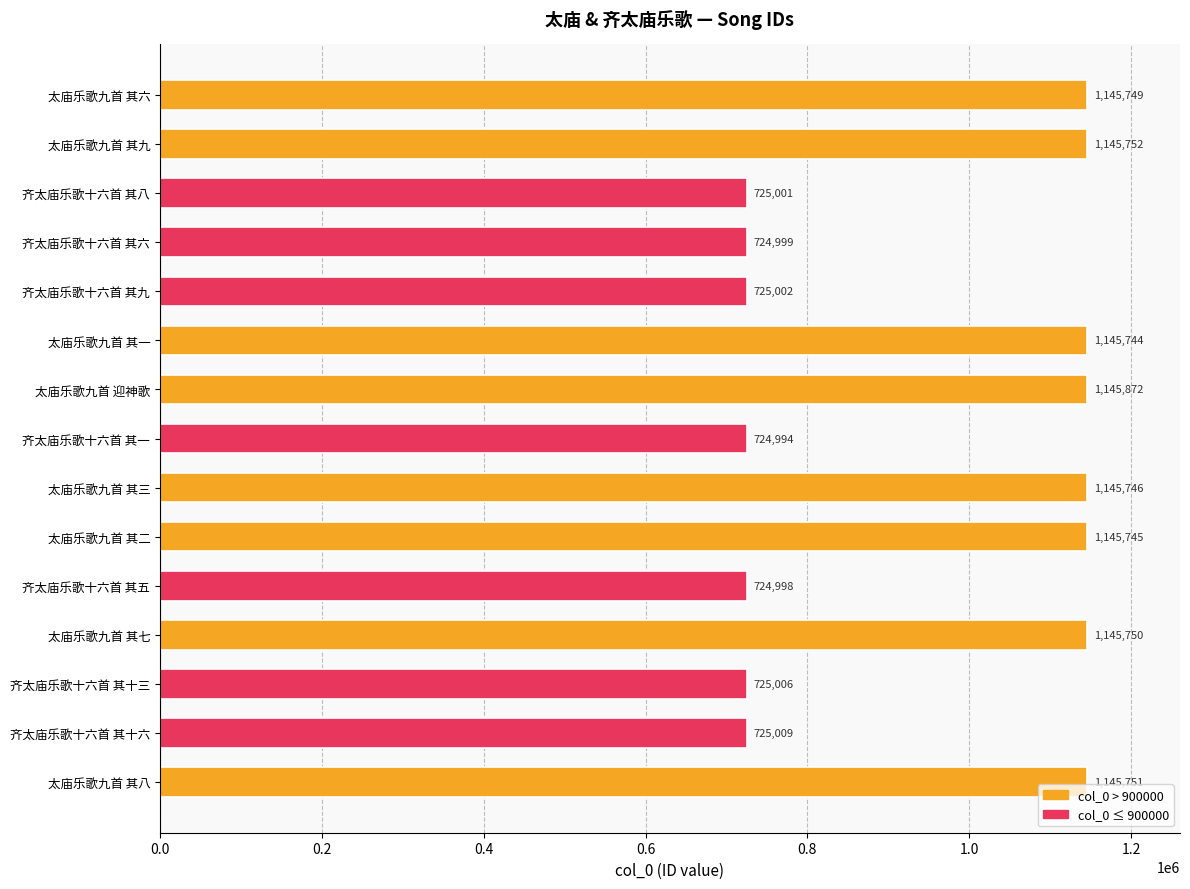

How many data points does each series have?

15